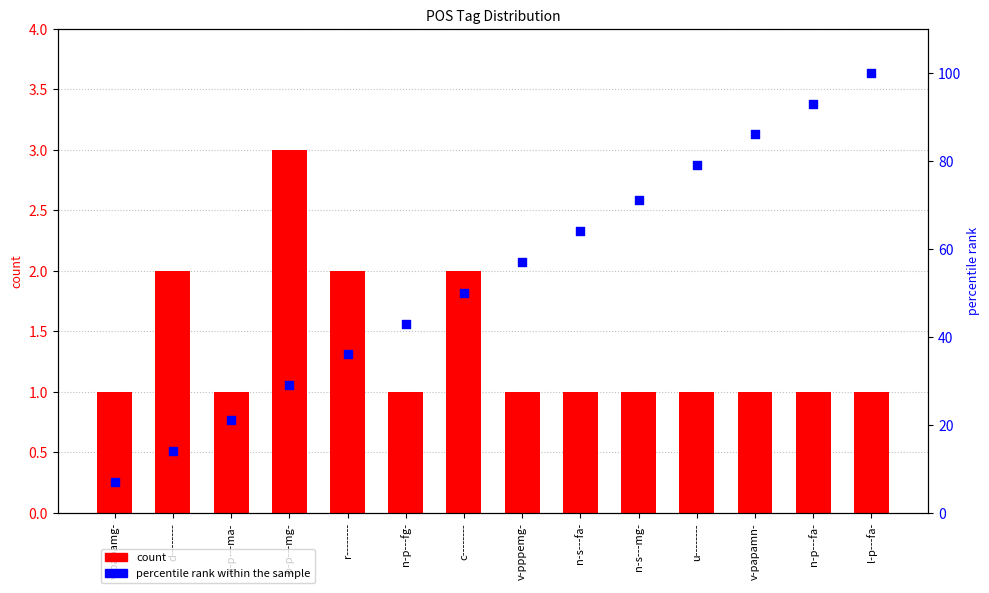

What is the total value across all series at r--------?

38